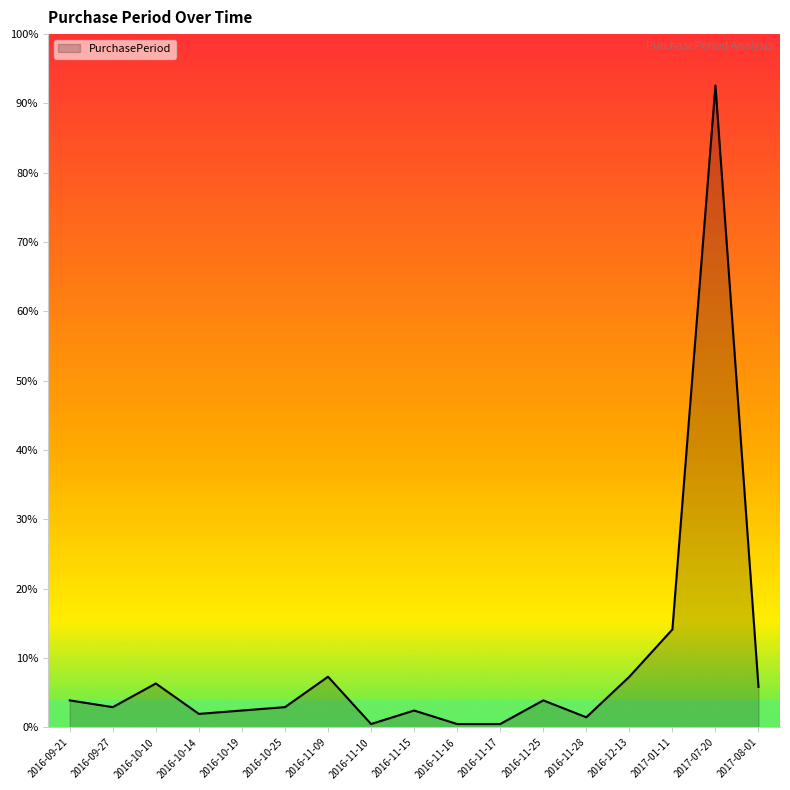

Approximately how many times larger is the value at 2016-11-10 compared to 2017-08-01?

0.1